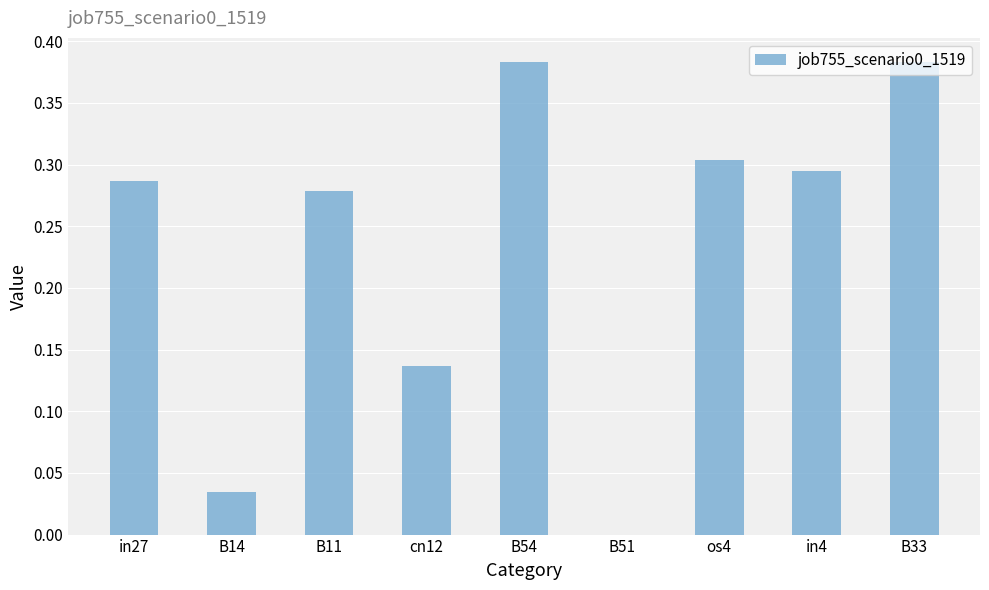

Is it true that the value at in4 is 0.5?

False